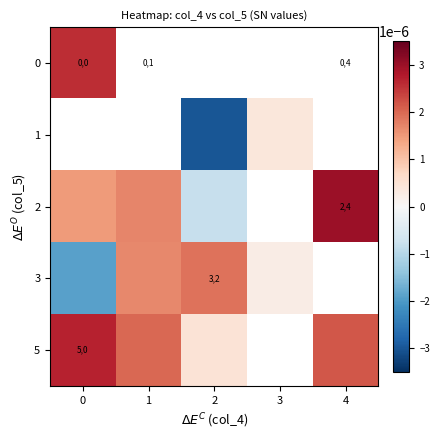

Is the value of 0 at 3 greater than the value of 3 at 3?

No